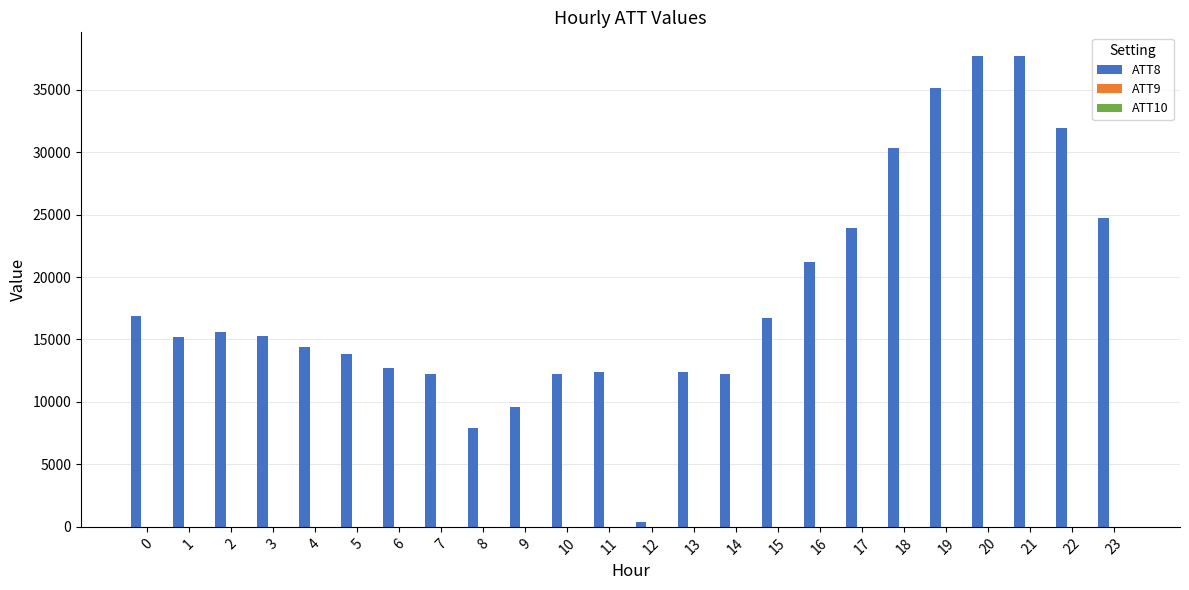

What is the greatest value displayed?

37700.0